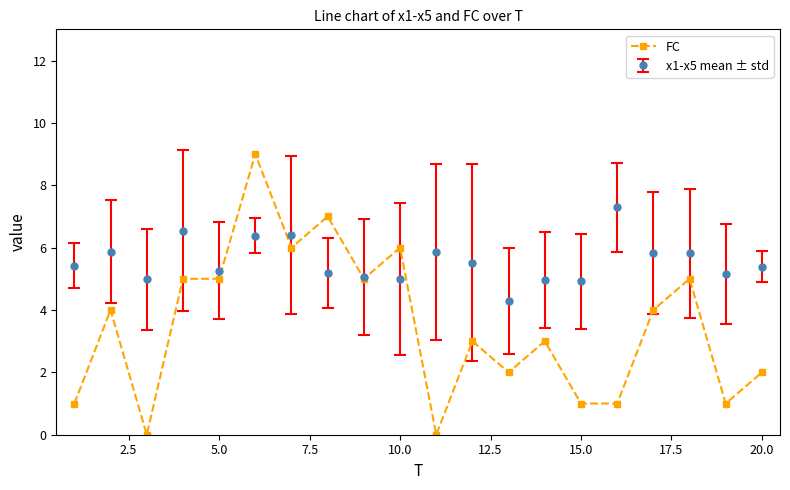

What is the value of the FC point at the 13th from the left?

2.0